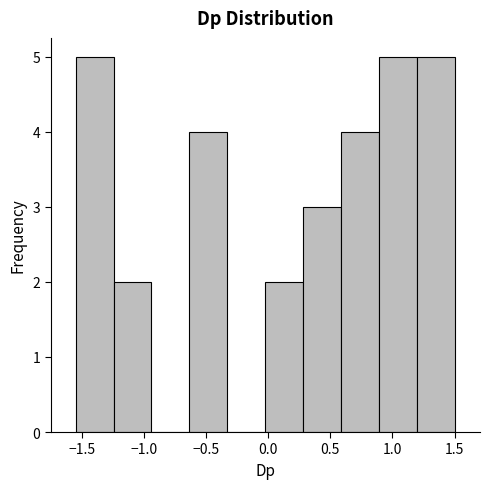

How tall is the bar that spans -1.55 to -1.25 on the x-axis? Neither the bar edges nor the heights are printed on the chart, so give them approximately, as read against the axes.

5